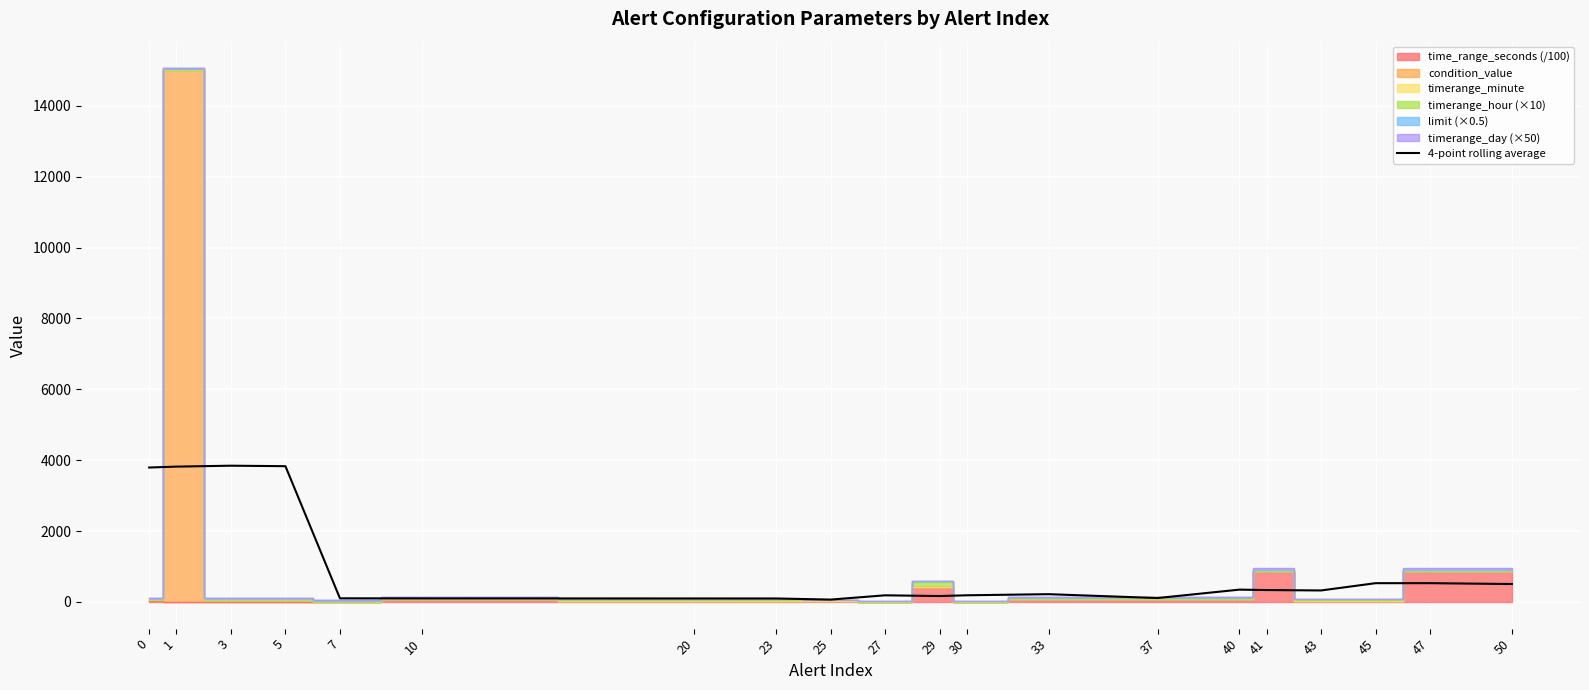

What is the value of the 14th point from the left?

110.4